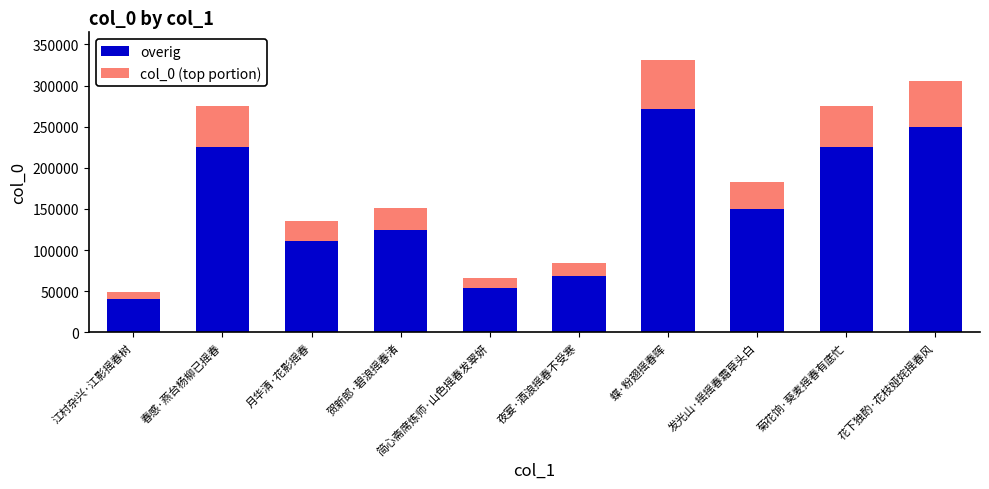

Which category has the highest value in the overig series?

蝶·粉翅摇春晖